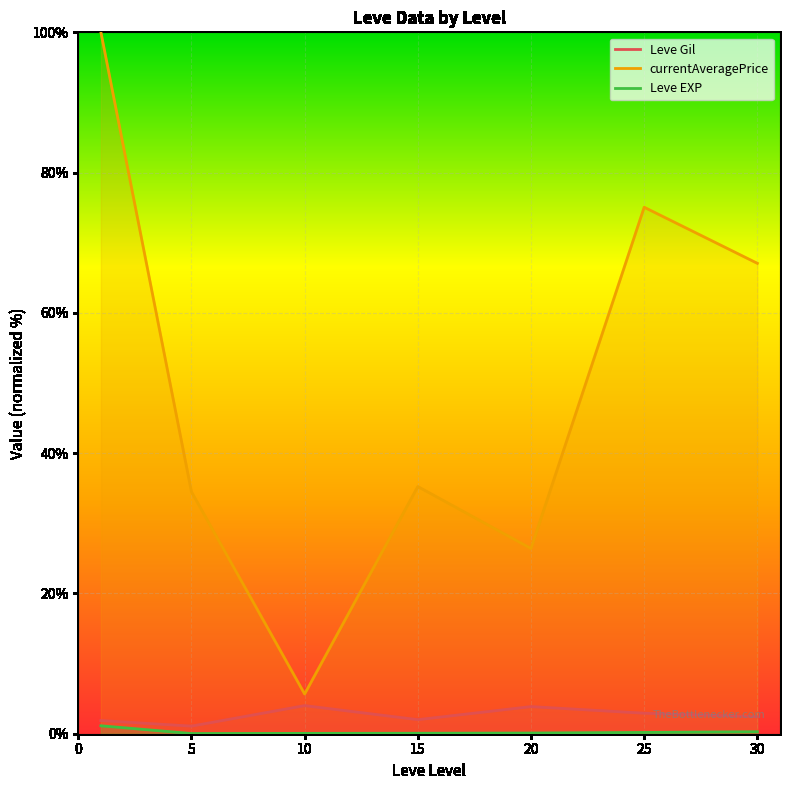

True or false: Leve Gil and currentAveragePrice cross at least once.

False